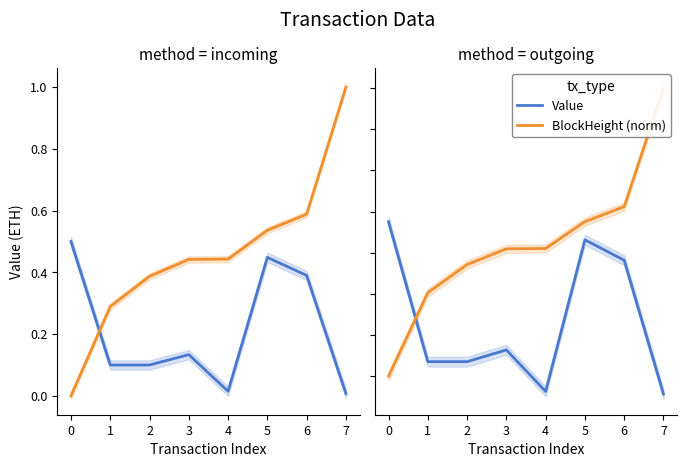

How many lines are shown in the chart?

2